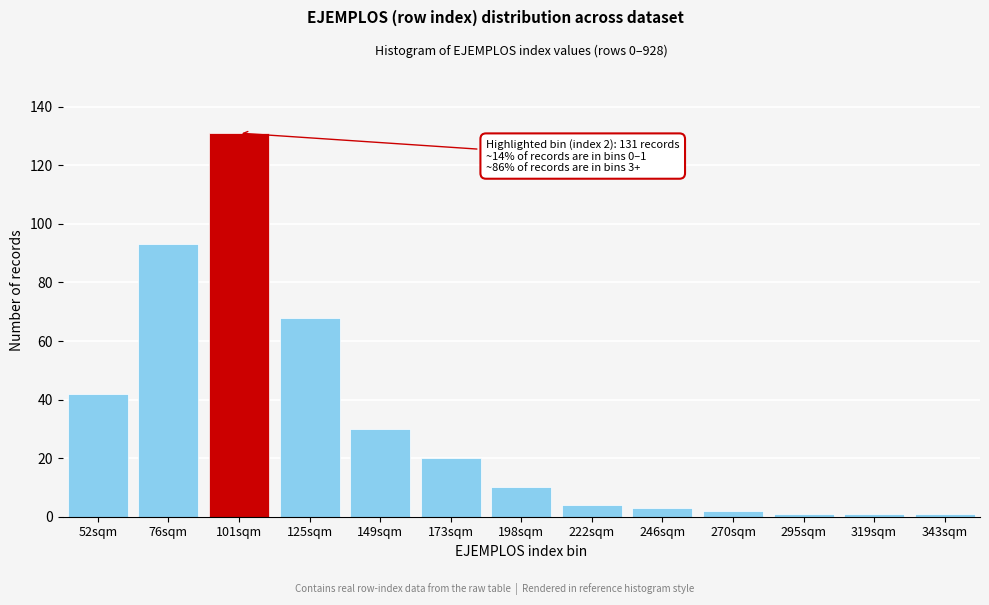

Reading left to right, list all the values displayed in this chart.

52sqm=42	76sqm=93	101sqm=131	125sqm=68	149sqm=30	173sqm=20	198sqm=10	222sqm=4	246sqm=3	270sqm=2	295sqm=1	319sqm=1	343sqm=1